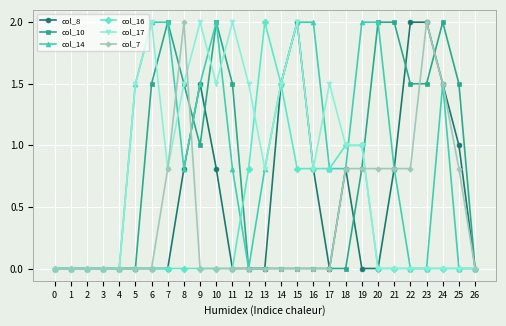

Count the number of categories in the chart.

27